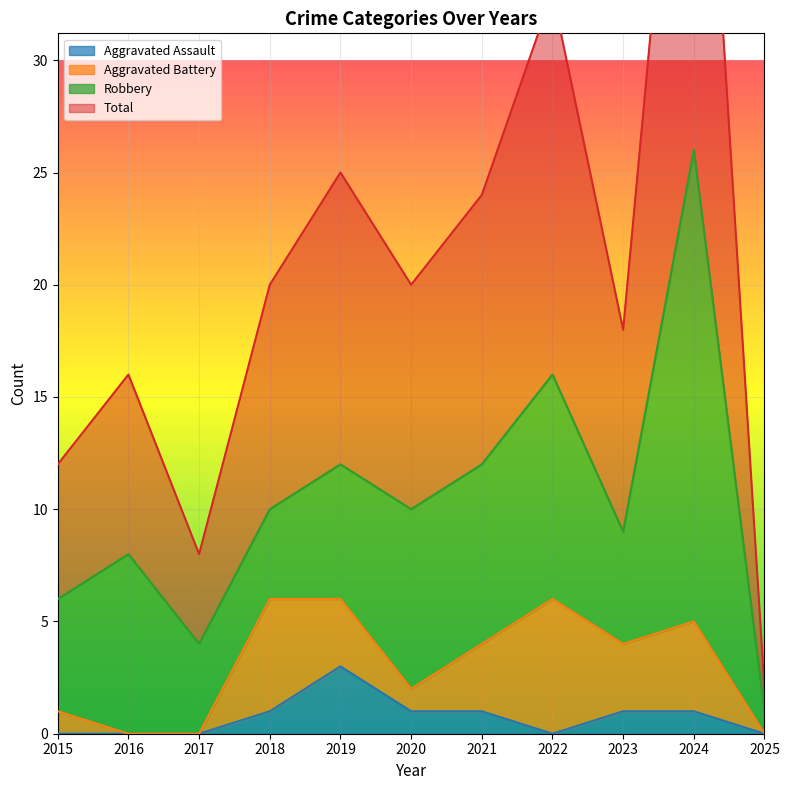

What is the average value of the Total series?

21